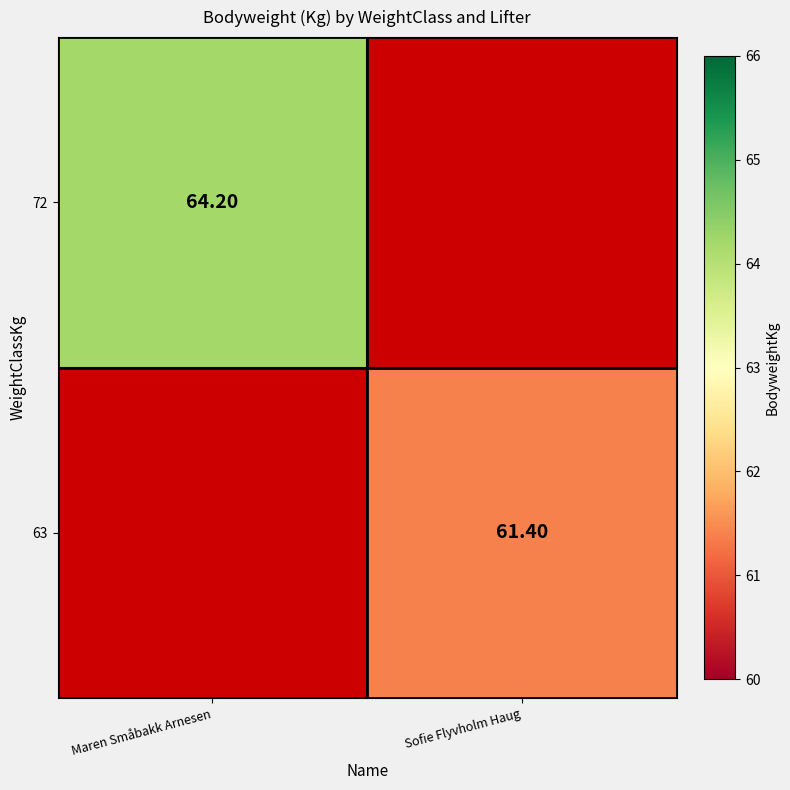

Is the value of 63 at Maren Småbakk Arnesen greater than the value of 72 at Sofie Flyvholm Haug?

No